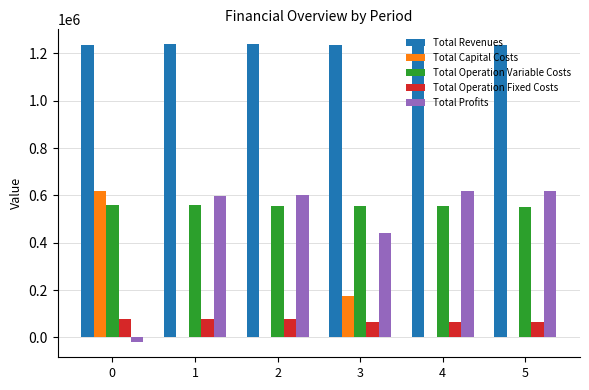

How many groups of bars are there?

6